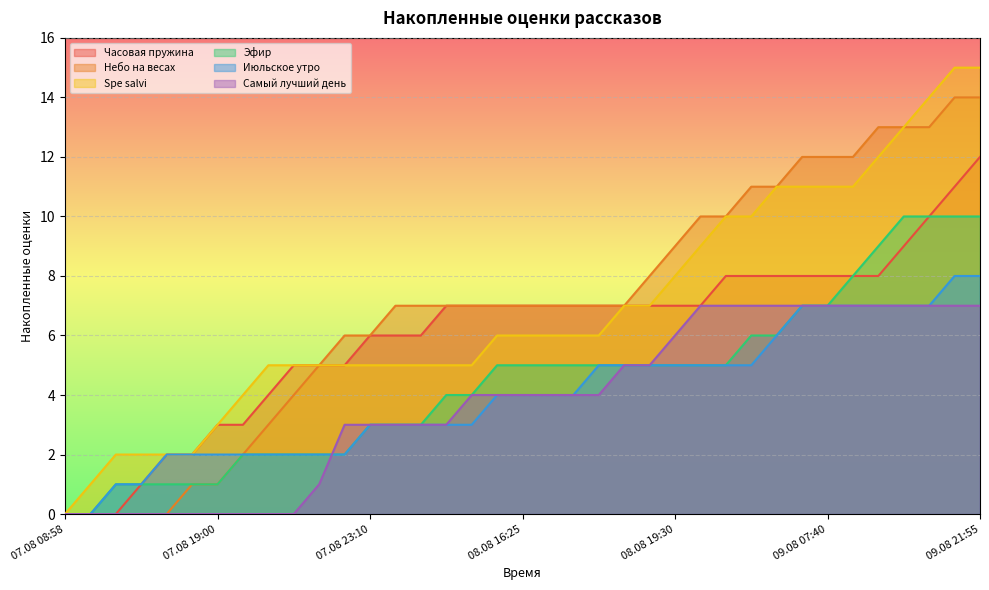

Which series has the widest spread of values?

Spe salvi